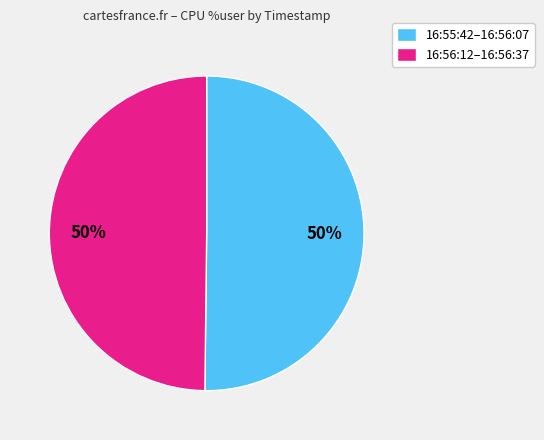

Is the sum of 16:56:12–16:56:37 and 16:55:42–16:56:07 greater than half?

Yes